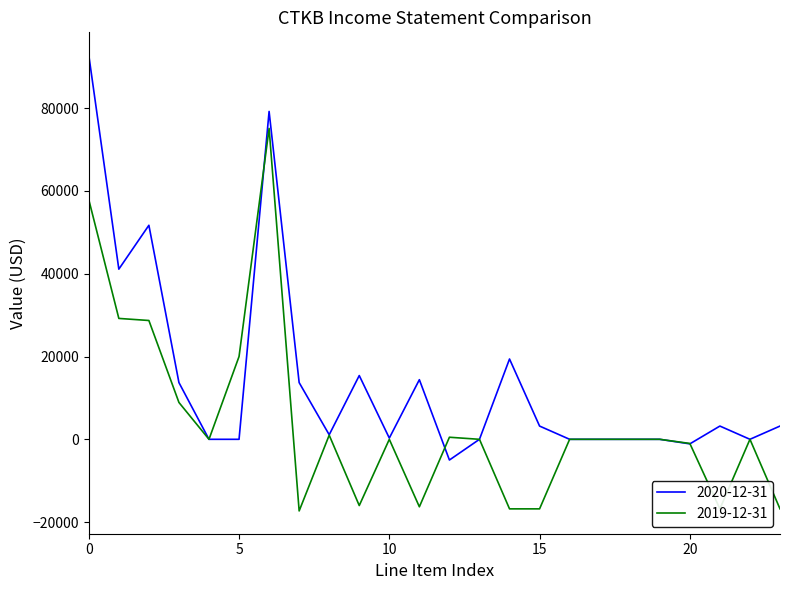

What is the minimum value for 2019-12-31?

-17300